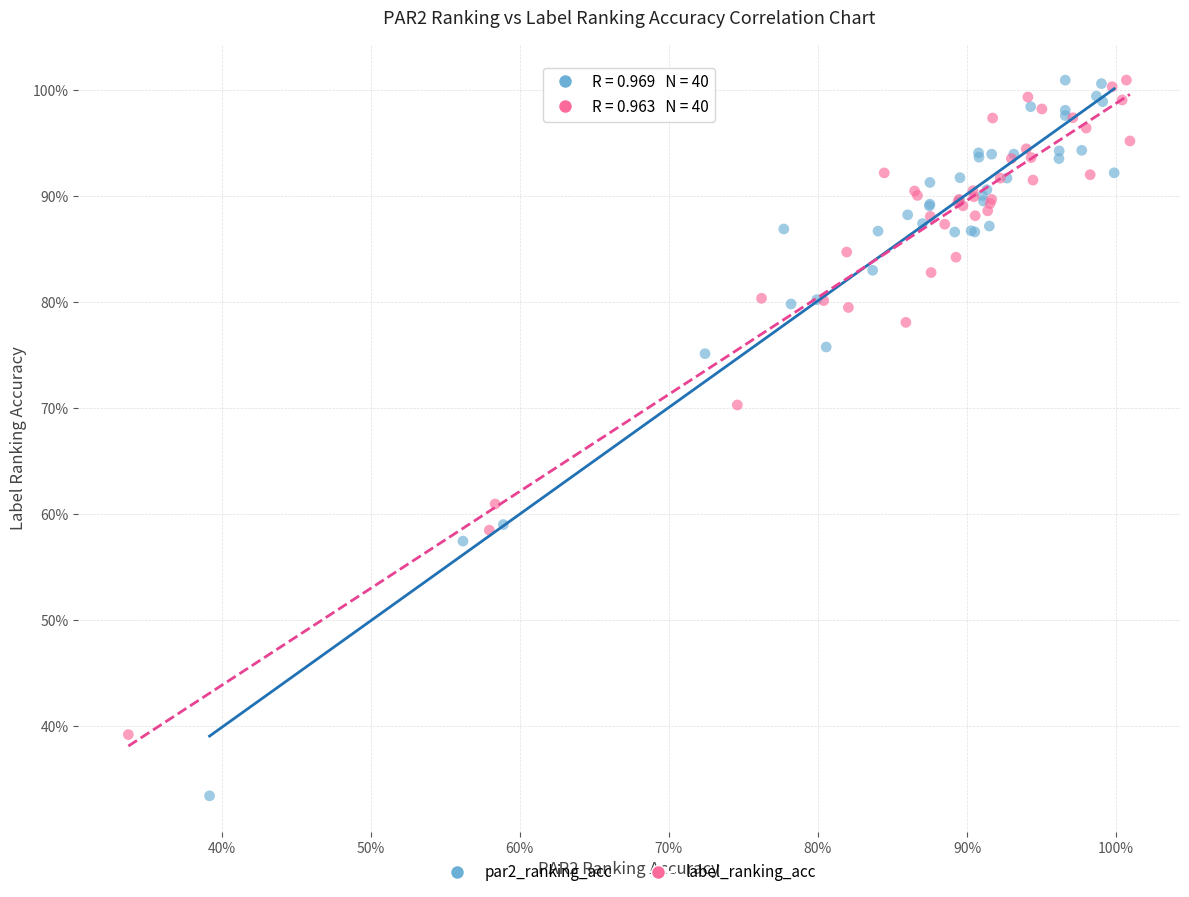

What are all the series names shown in the legend?

par2_ranking_acc, label_ranking_acc